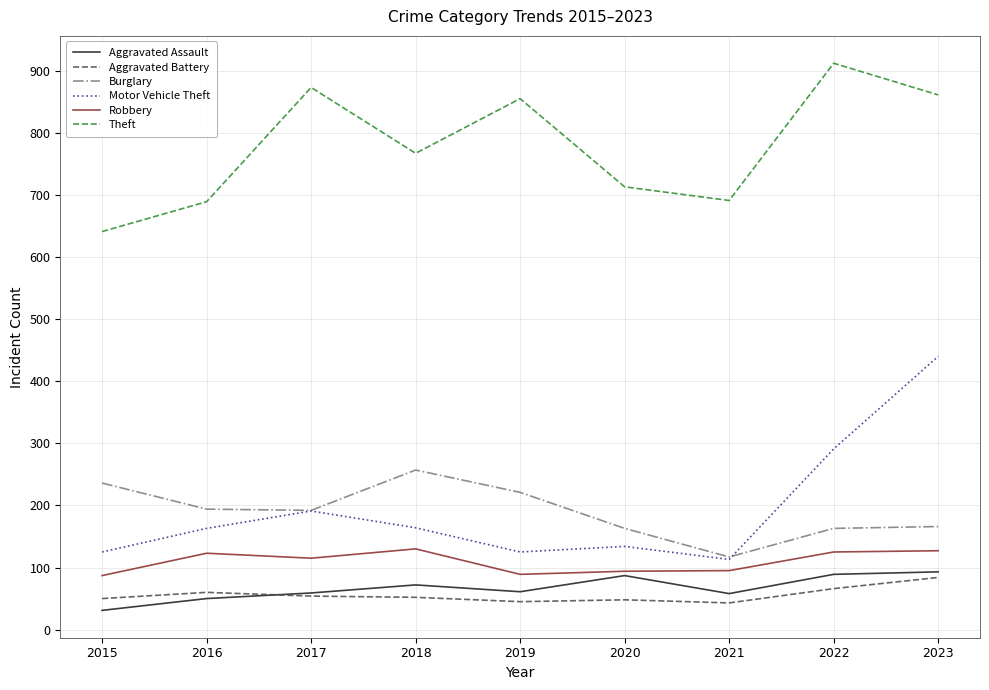

At which label does Burglary first exceed 192?

2015